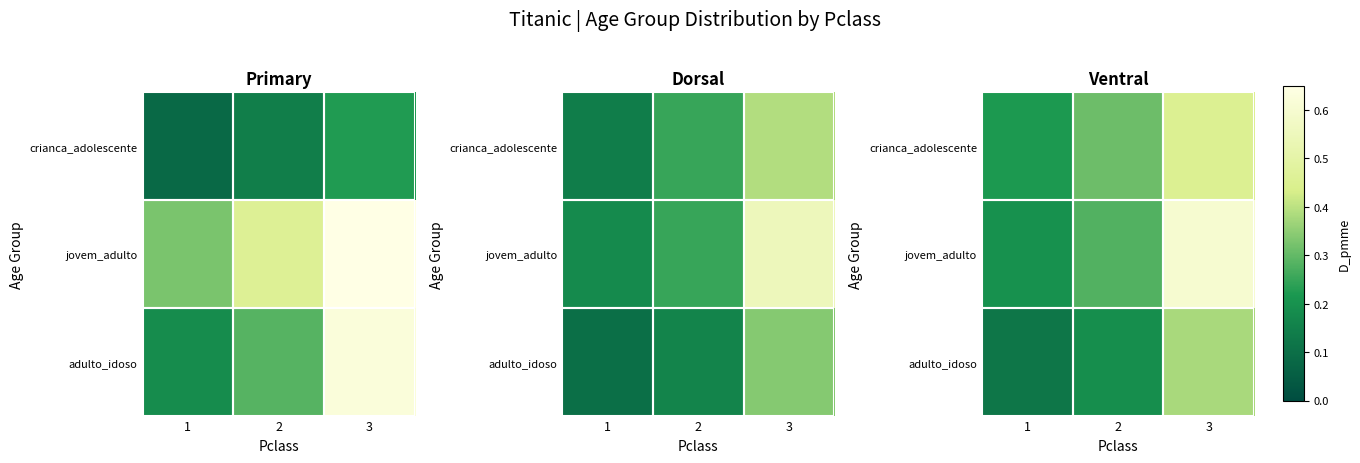

What is the difference between the highest and lowest values at 1?

0.1